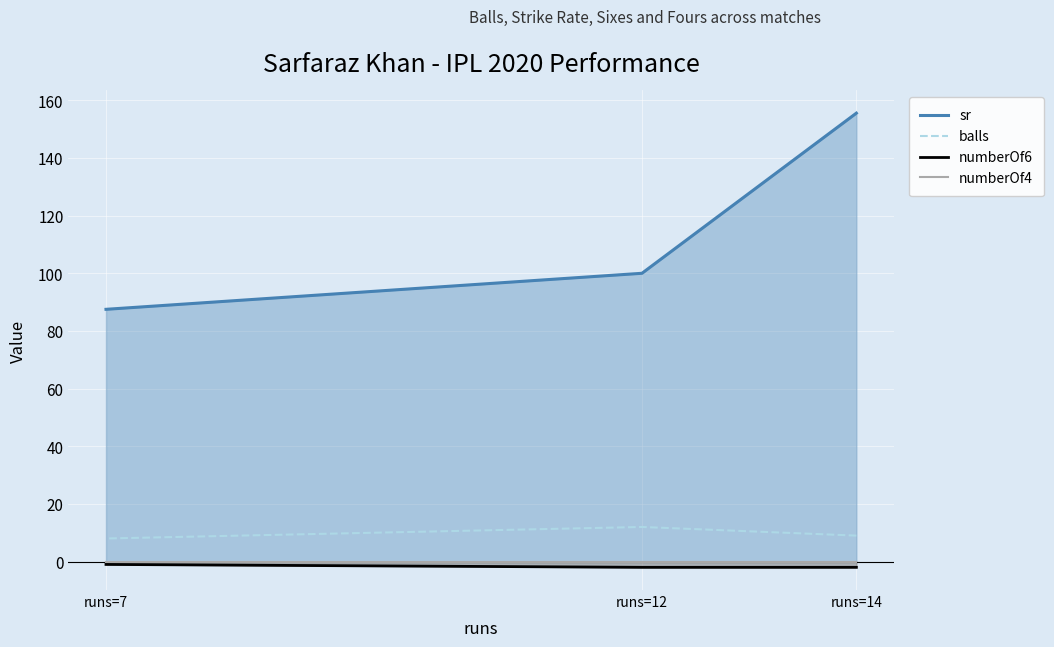

What is the maximum value shown in the chart?

155.6